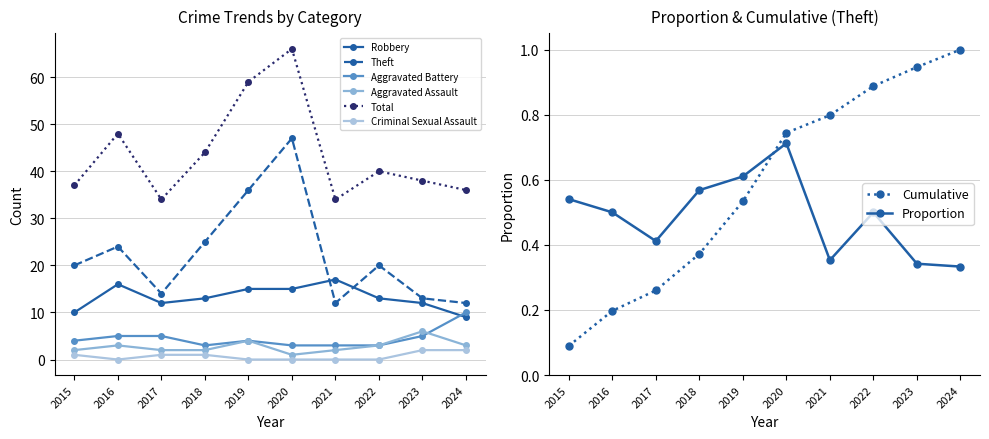

What is the difference between the second highest and minimum values in the Aggravated Assault series?

3